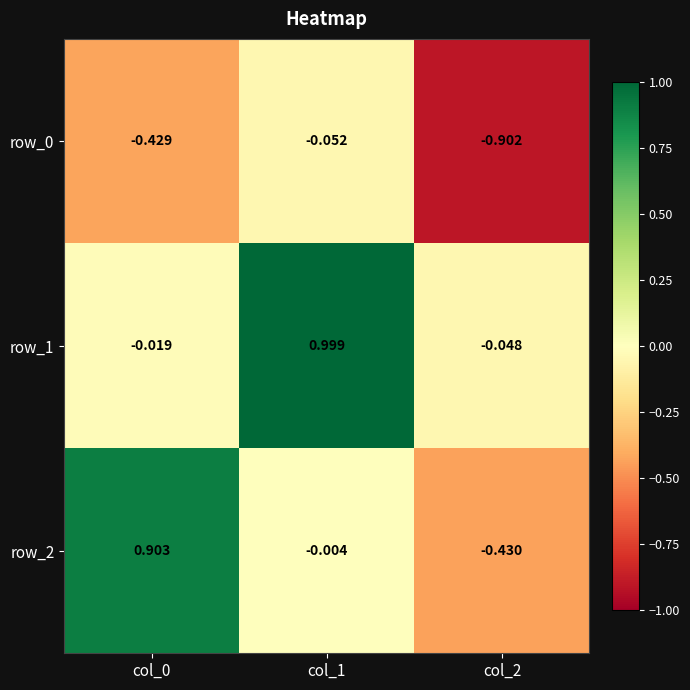

Is the value of row_0 at col_2 greater than the value of row_2 at col_2?

No